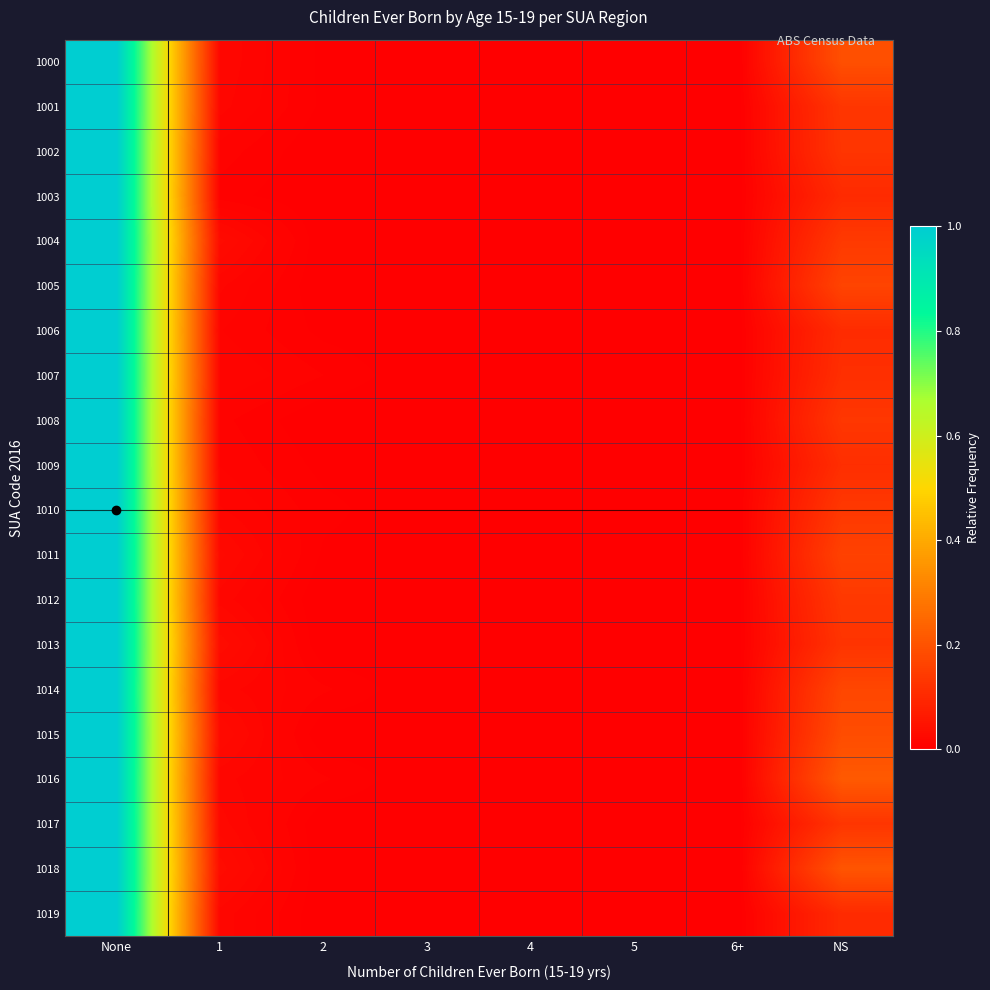

What is the greatest value displayed?

1.0